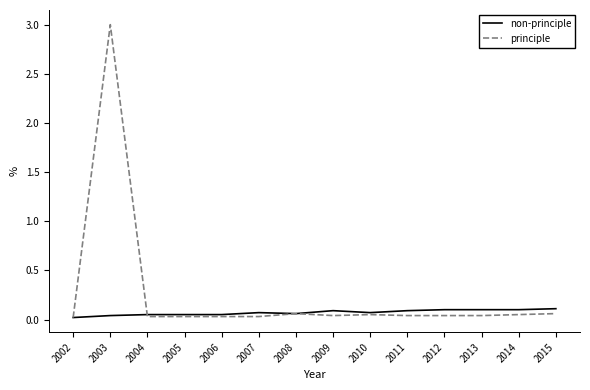

Is this an area chart (filled region under the line)?

No